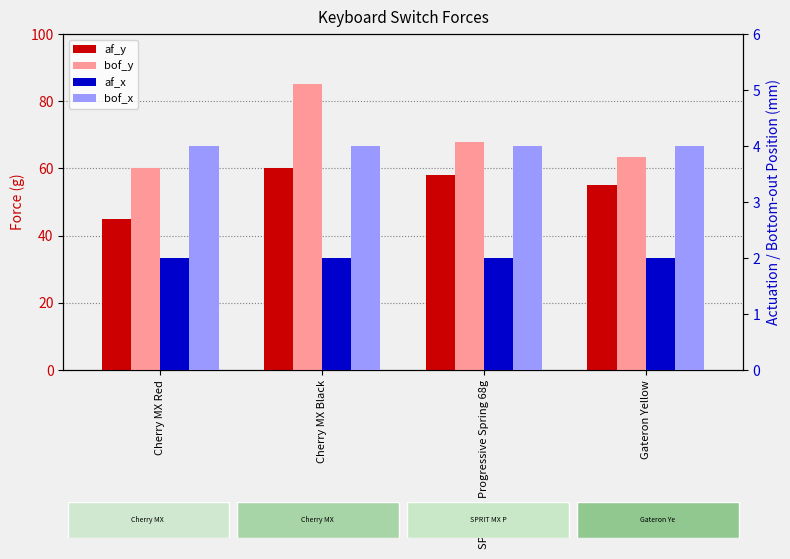

Does the chart contain any negative values?

No